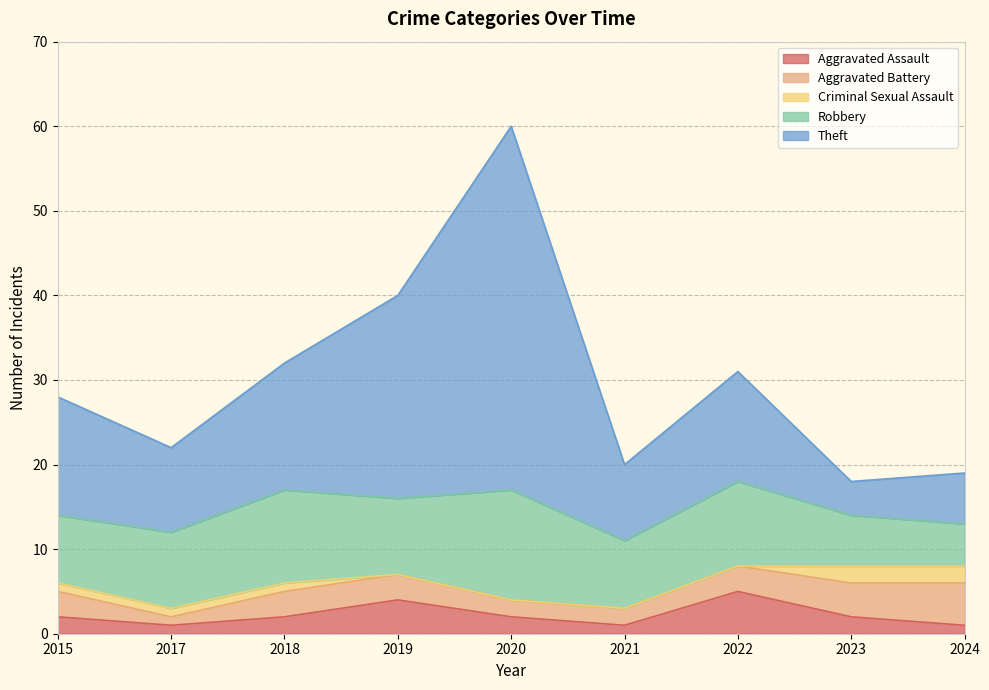

What is the difference between the second highest and minimum values in the Aggravated Assault series?

3